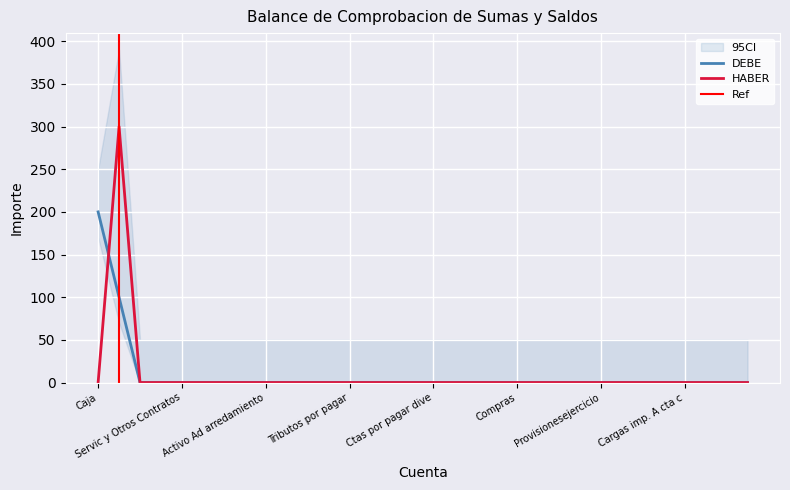

The DEBE series shows -129 at Servic y Otros Contratos. True or false?

False